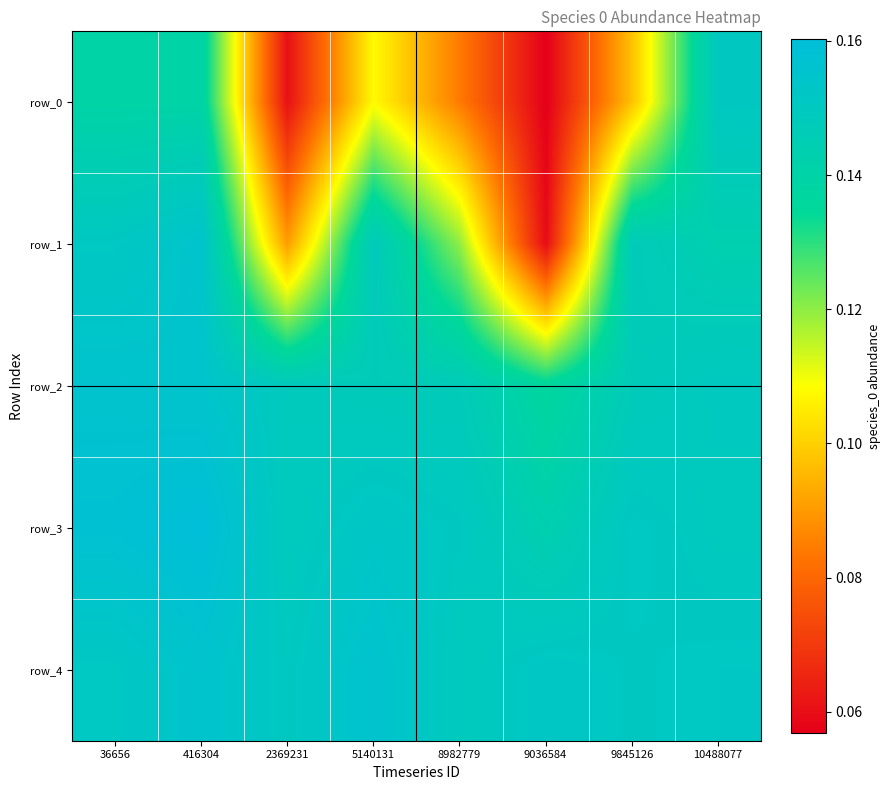

Where is row_2 nearest to the value 0?

9036584